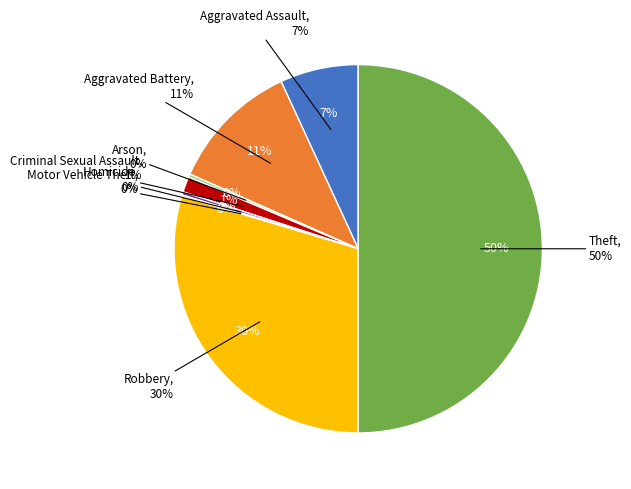

Rank the categories by value from lowest to highest.

Motor Vehicle Theft, Arson, Homicide, Criminal Sexual Assault, Aggravated Assault, Aggravated Battery, Robbery, Theft